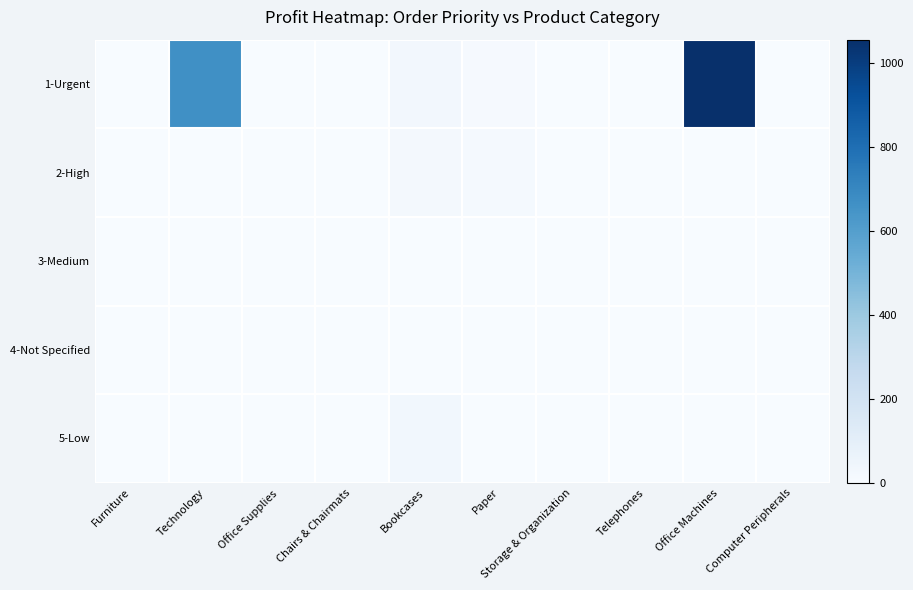

Which series has the largest total across all categories?

1-Urgent